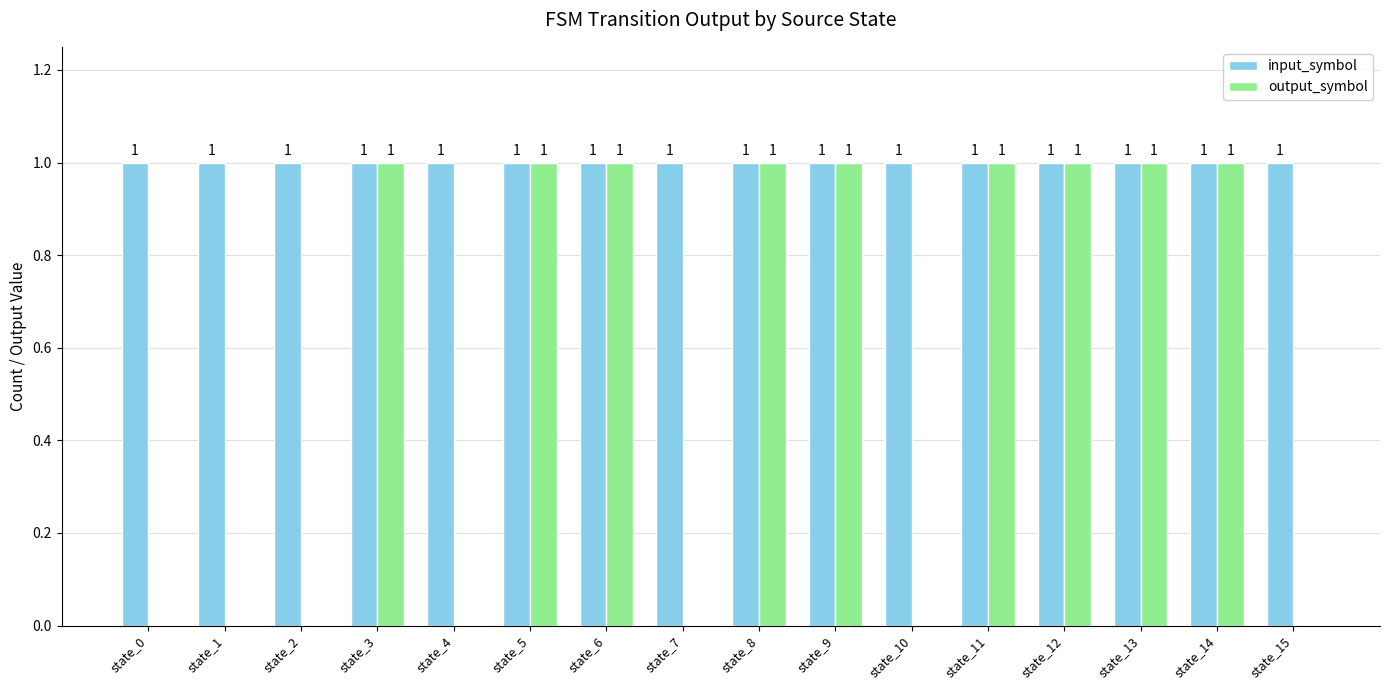

True or false: output_symbol has a value of 1 at state_8.

True